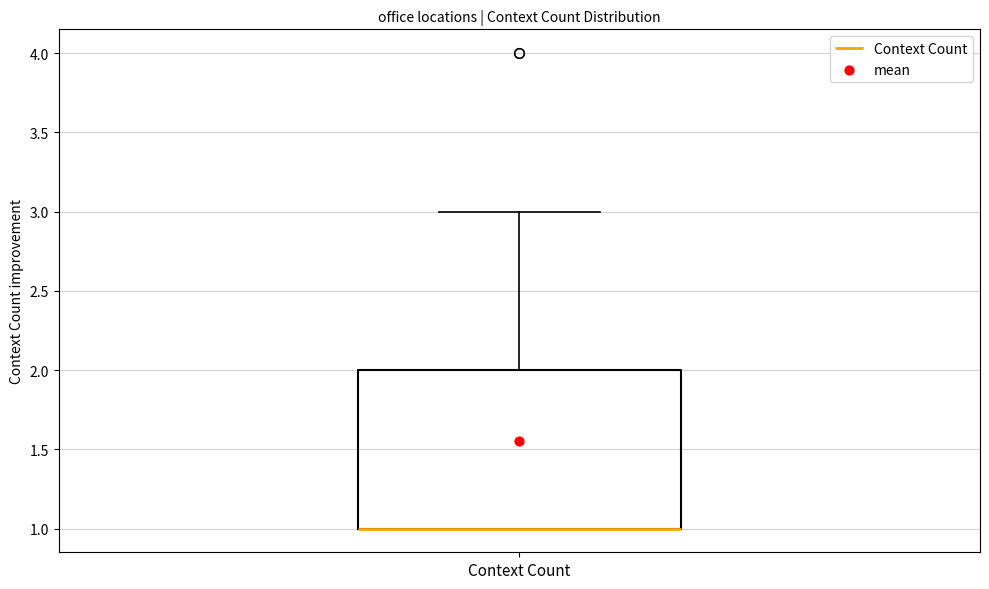

Transcribe this box plot: give where the median line is, the range the box spans, and where the two whiskers end, as read against the y-axis. The values are not printed on the chart, so give them approximately, as read against the axis.

median 1 (drawn on the box's lower edge), box 1 to 2, whiskers 1 to 3